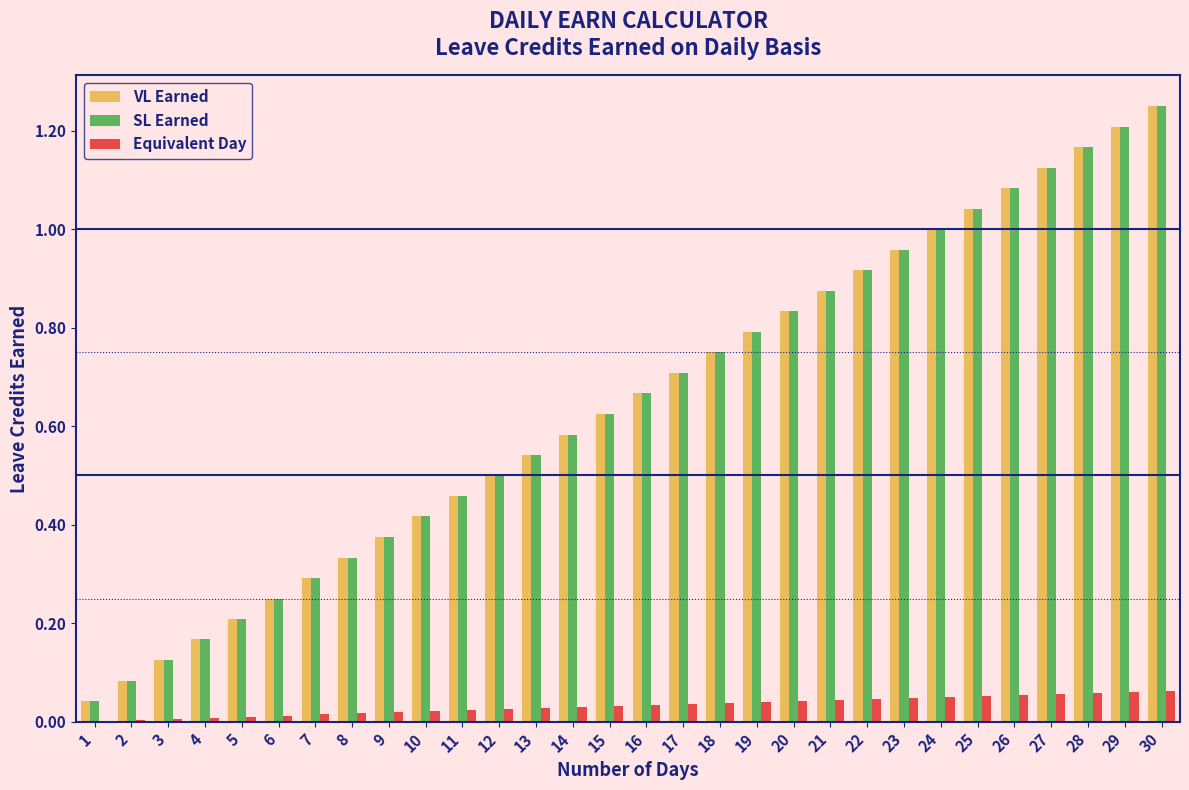

True or false: VL Earned has a value of 1.0 at 23.

True